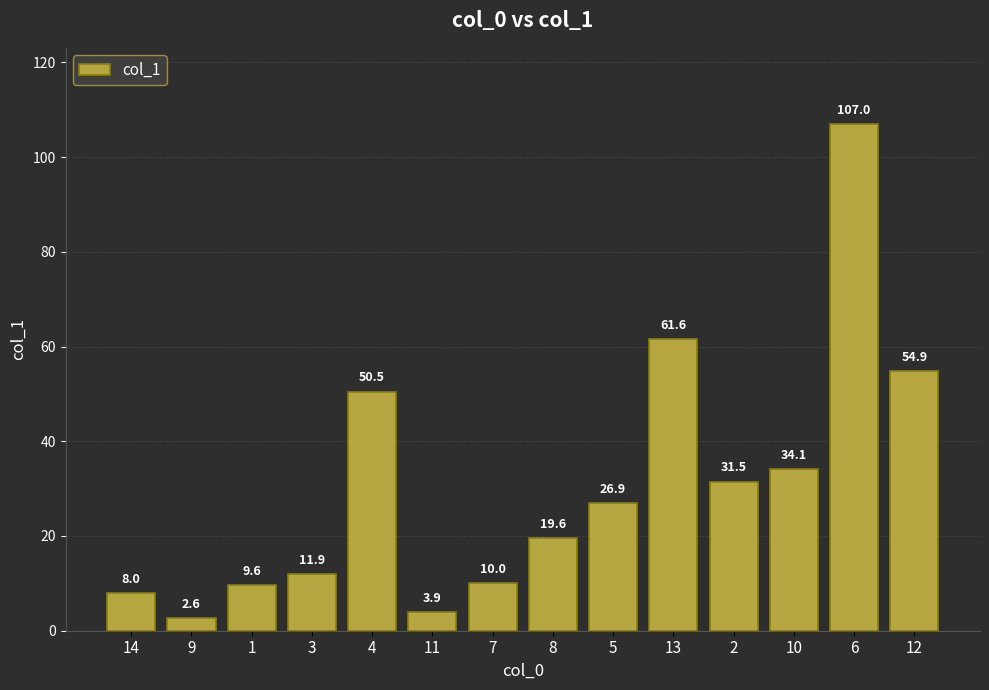

Reading left to right, transcribe all the data shown in this chart.

8.0	2.6	9.6	11.9	50.5	3.9	10.0	19.6	26.9	61.6	31.5	34.1	107.0	54.9